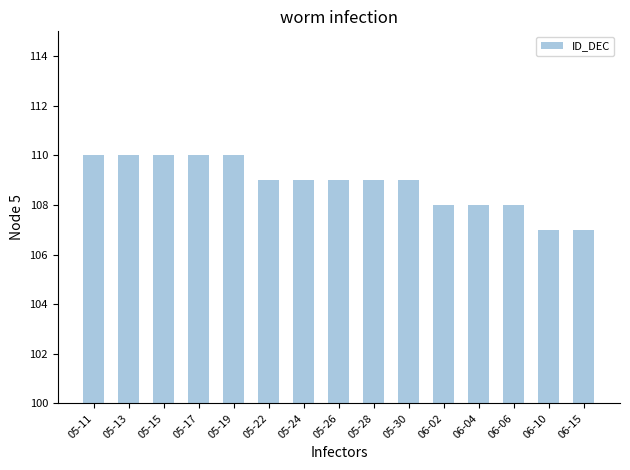

What position from the right is 05-19?

11